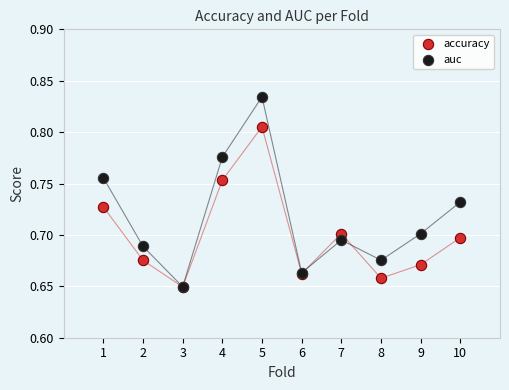

Which series contains the highest Y value?

auc